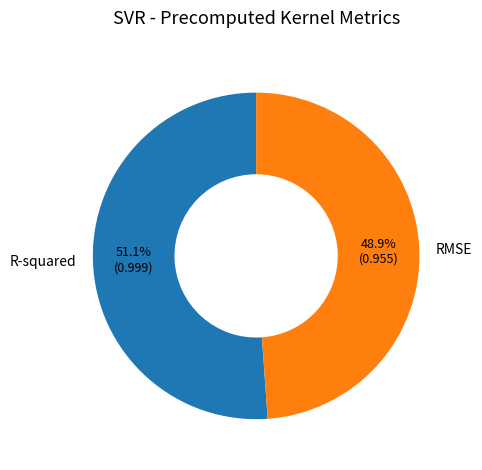

What is the smallest slice in the pie chart?

RMSE